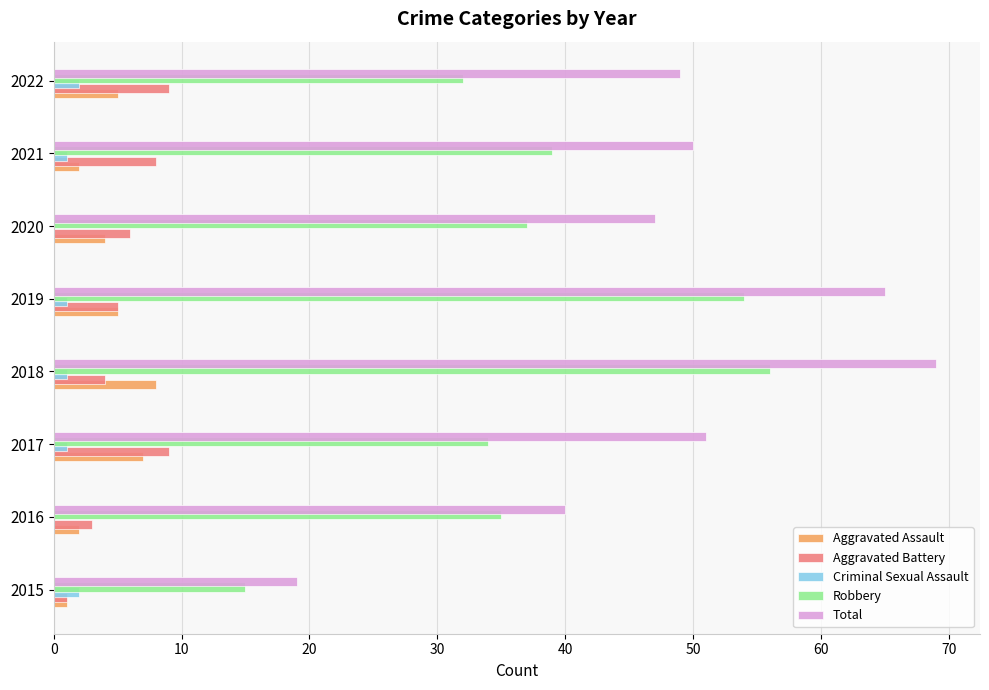

What is the sum of all Aggravated Assault values?

34